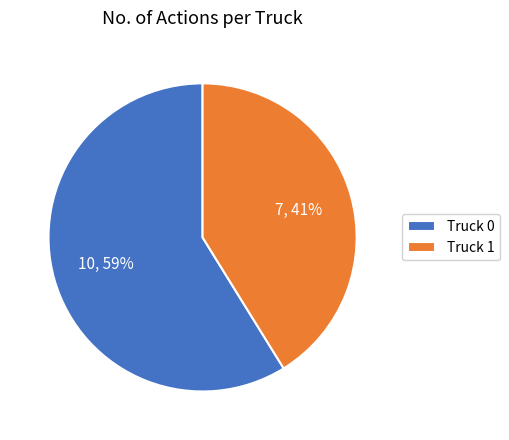

Does Truck 0 account for over 50% of the chart?

Yes